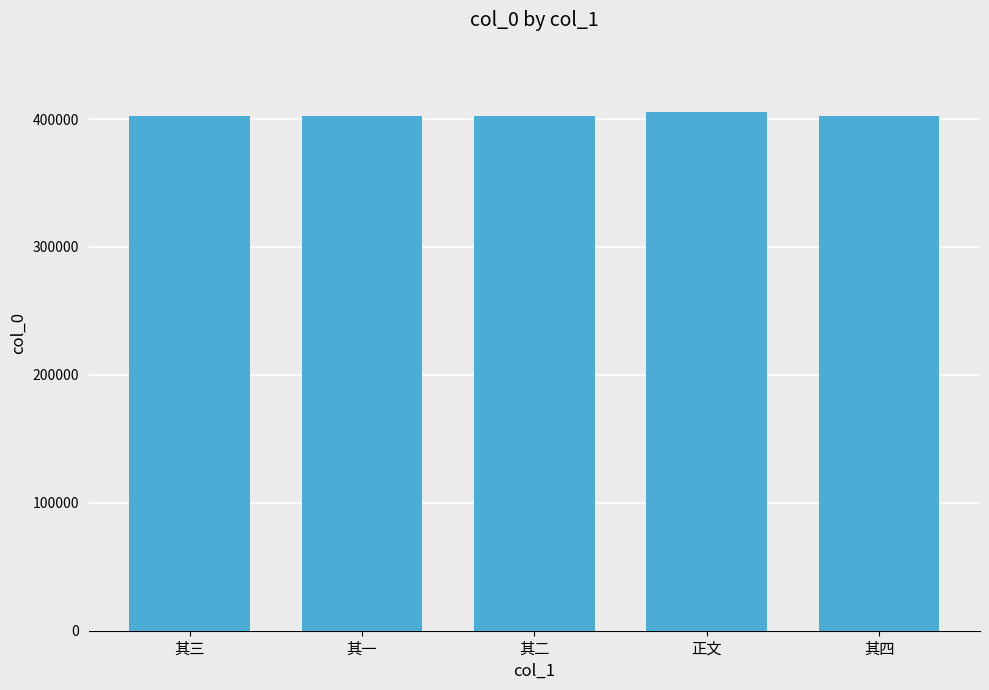

What is the maximum value shown in the chart?

405380